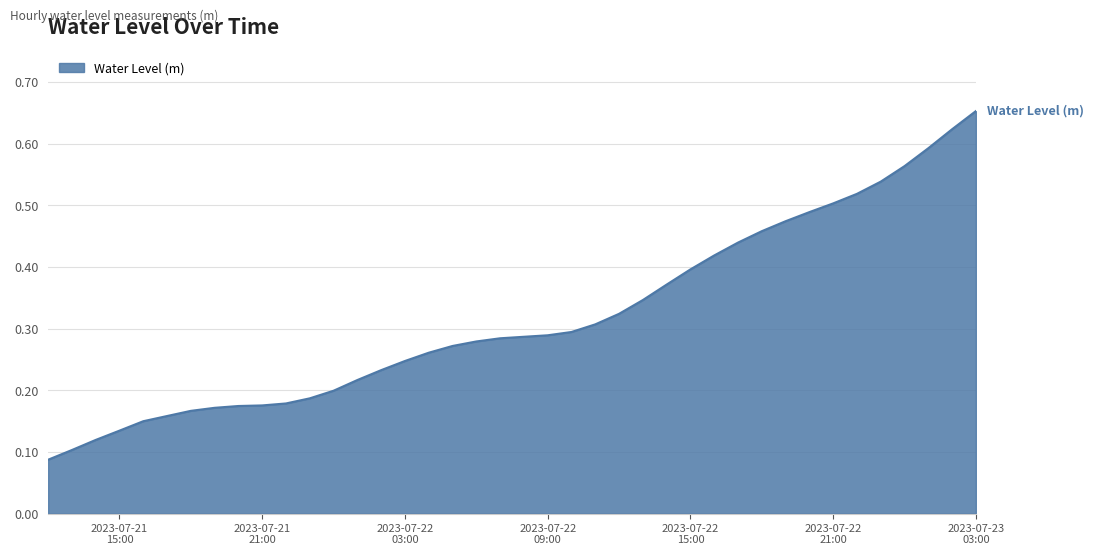

How many lines are shown in the chart?

1